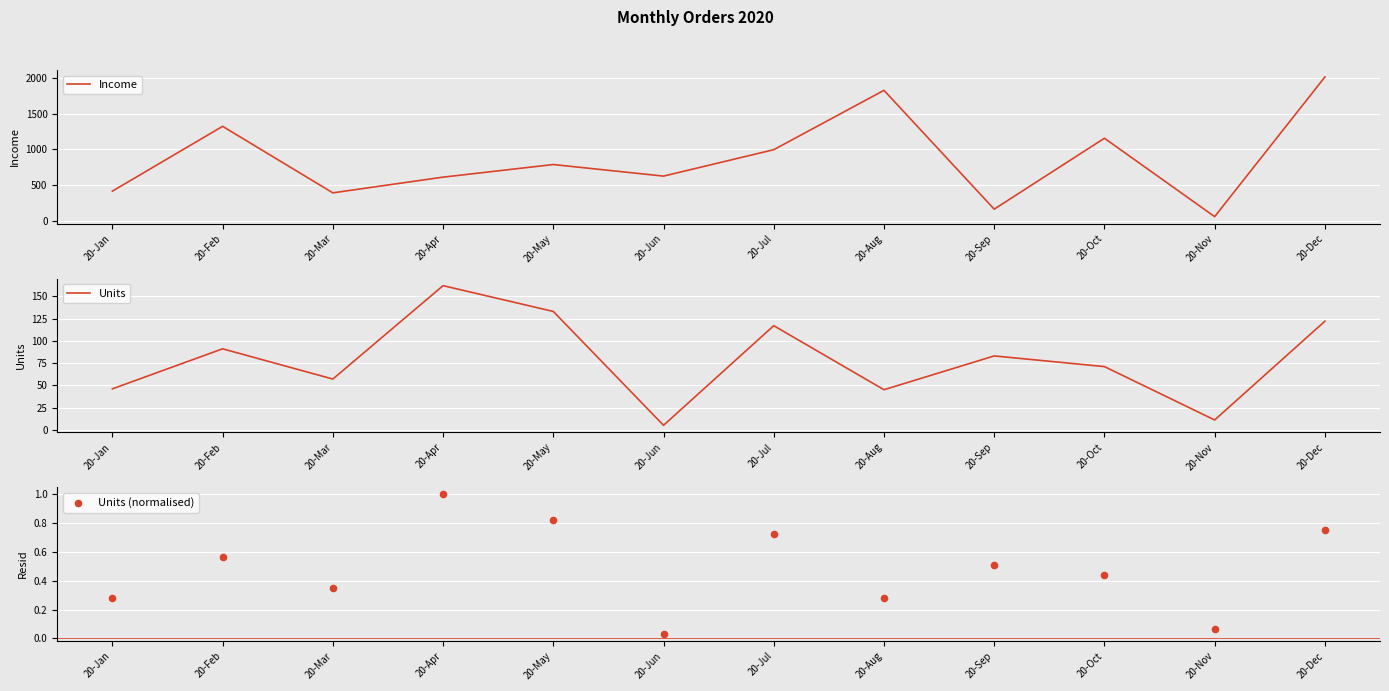

What is the total value across all series at 20-Oct?

1228.9